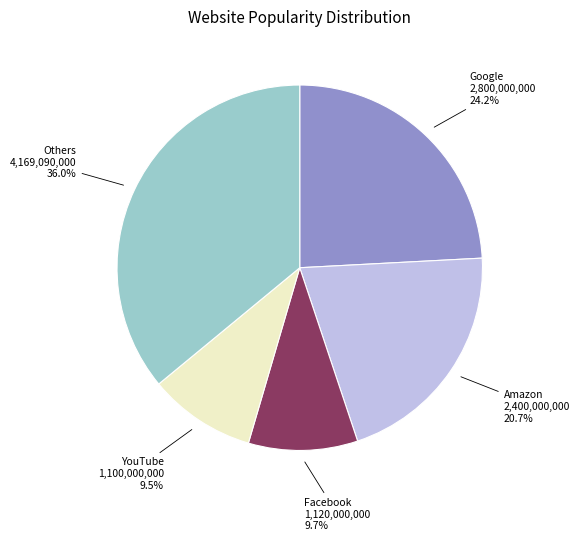

What is the largest slice in the pie chart?

Others